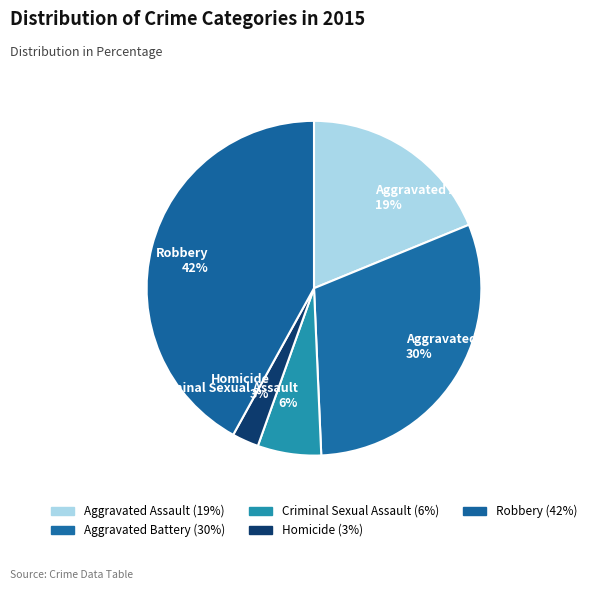

Do Aggravated Assault and Robbery together represent more than half of the pie?

Yes